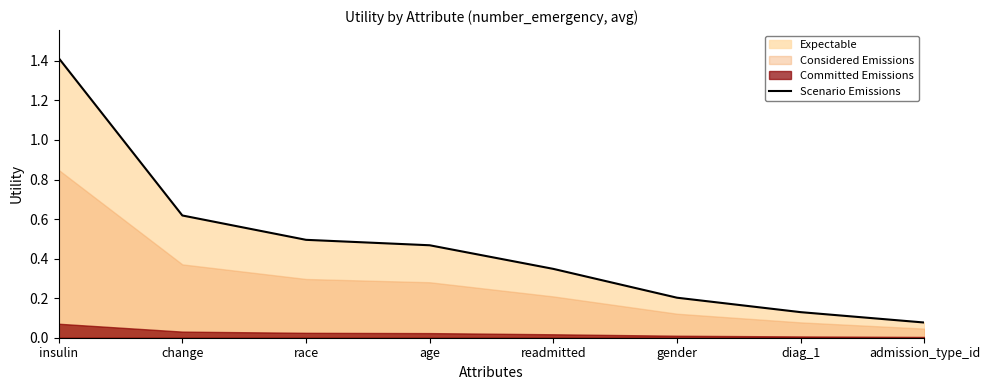

What is the difference between the second highest and second lowest values?

0.5